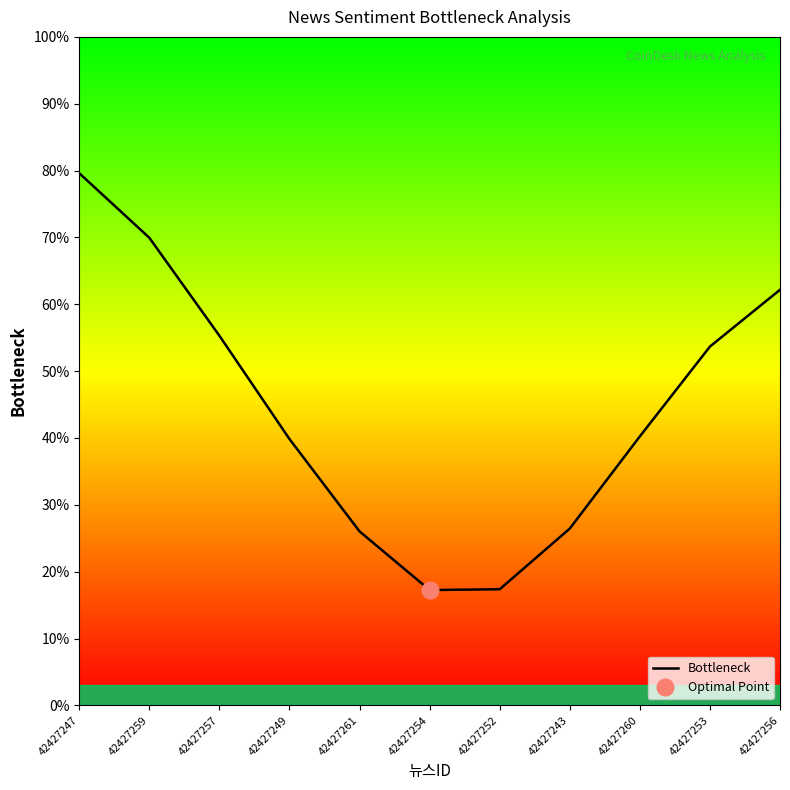

What is the average value?

0.4